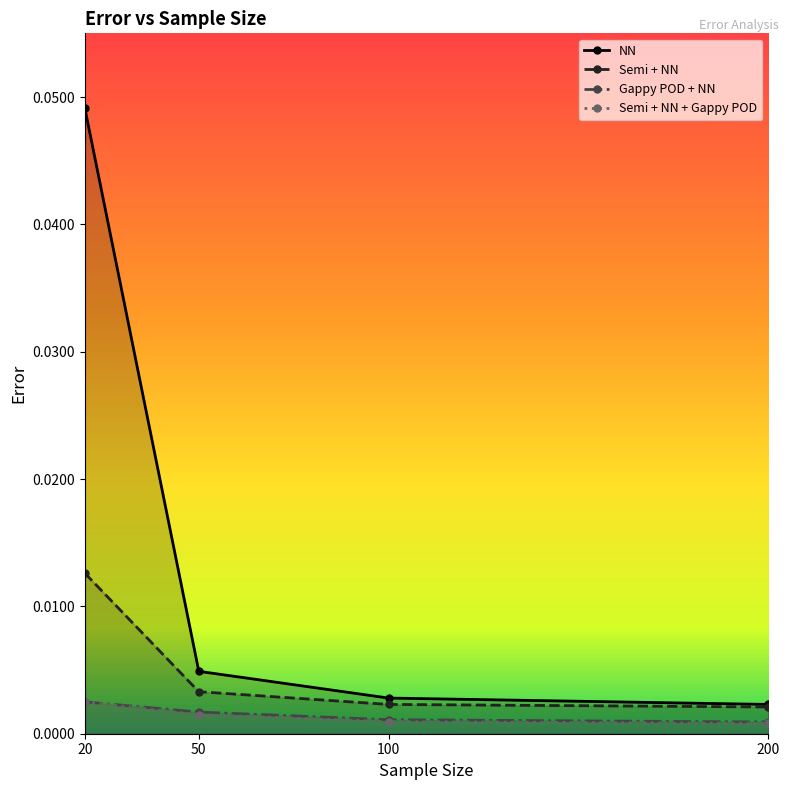

At how many categories does at least one series exceed 0?

4